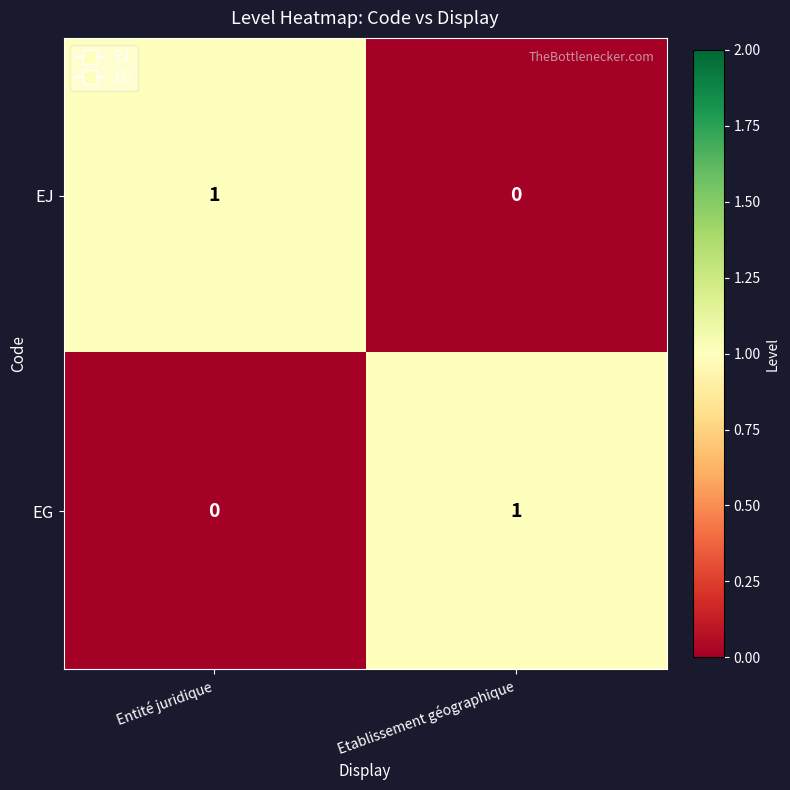

Reading right to left, what are all the values shown in this chart?

EJ: 0	1
EG: 1	0